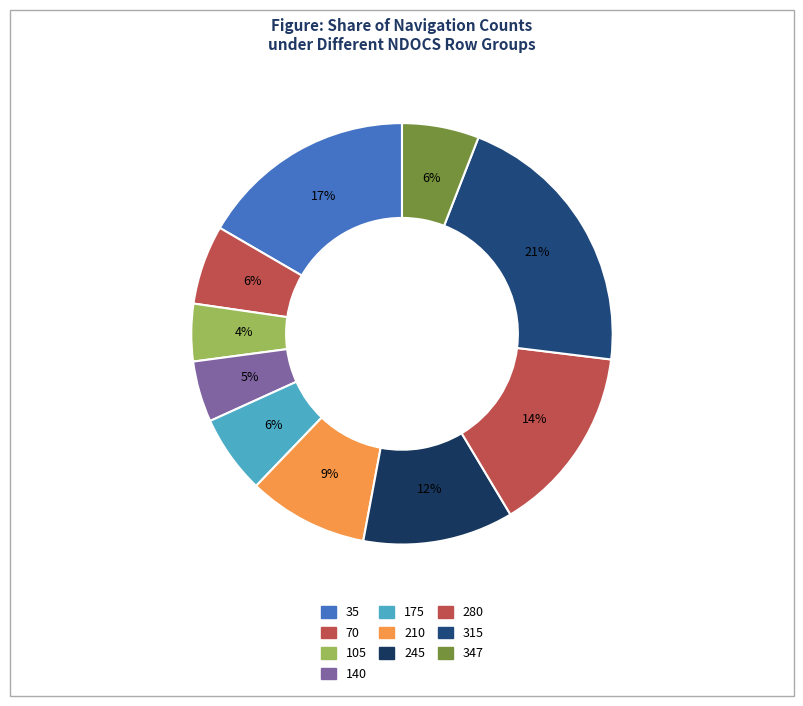

The 35 slice represents 10% of the pie. True or false?

False